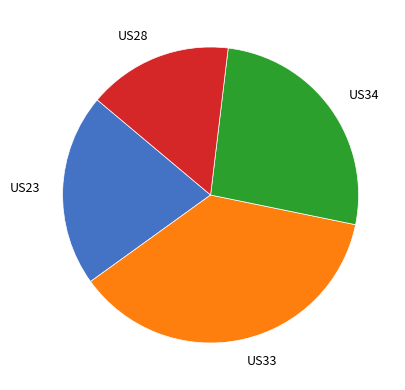

Does any single category account for the majority?

No